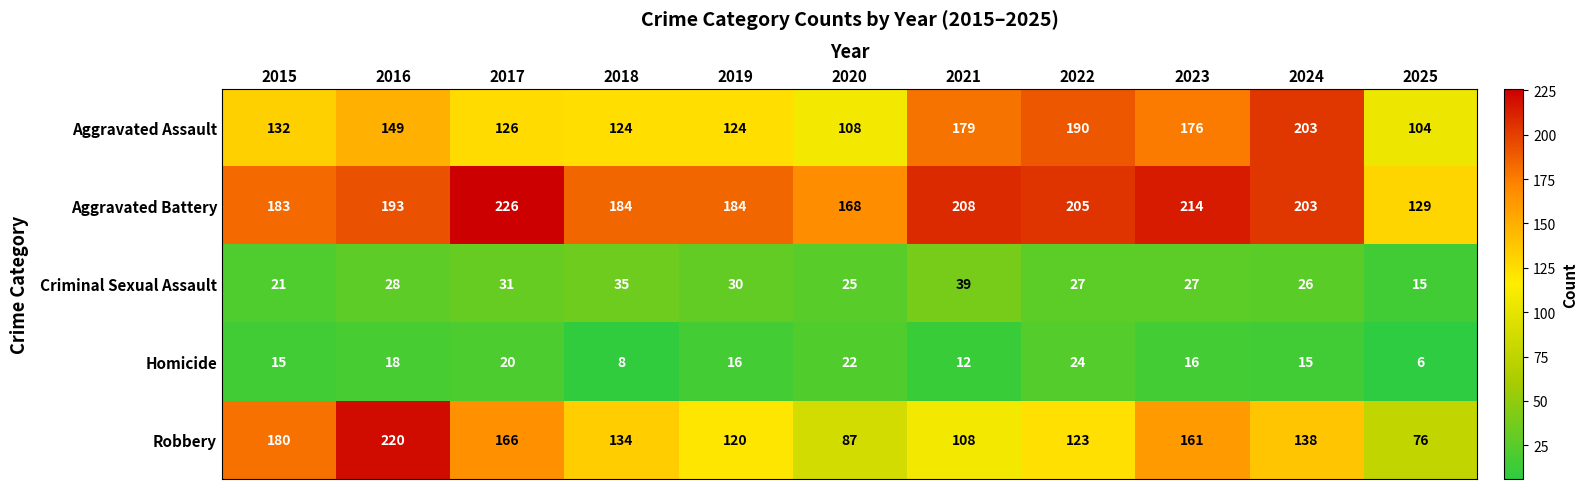

What is the difference between the maximum and second lowest values in the Homicide series?

16